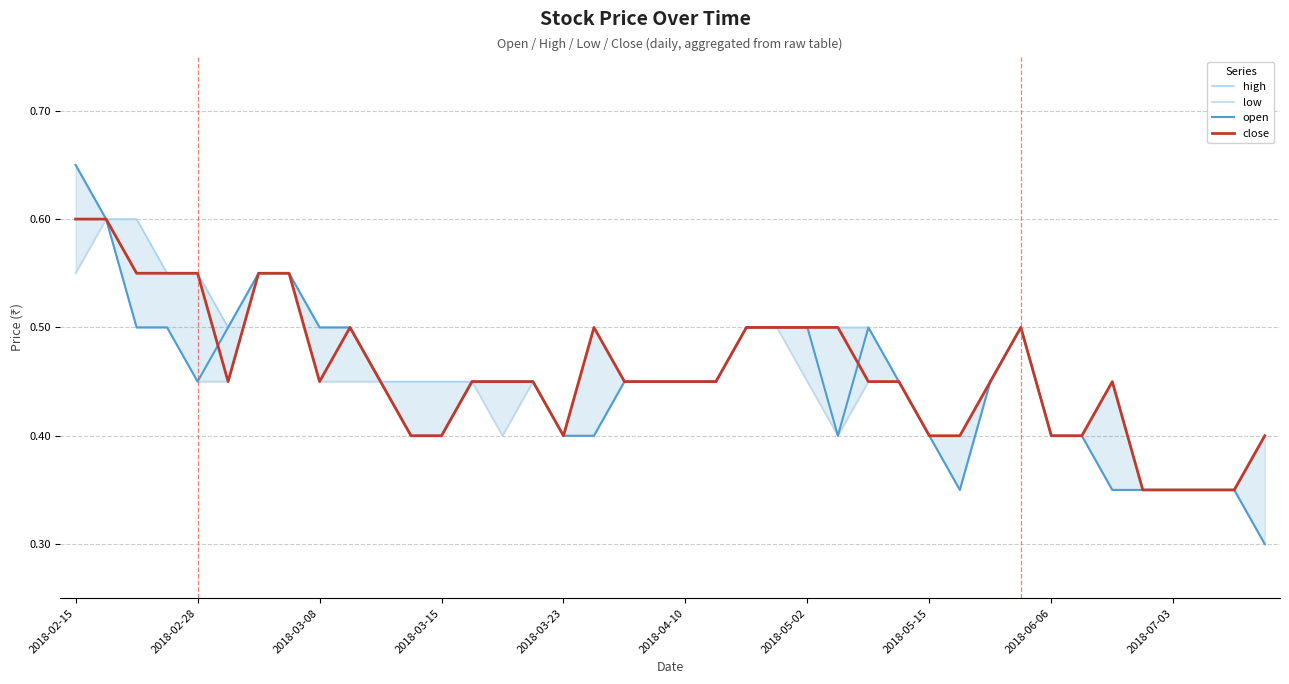

Is the value of open at 2018-04-10 greater than the value of high at 24?

No